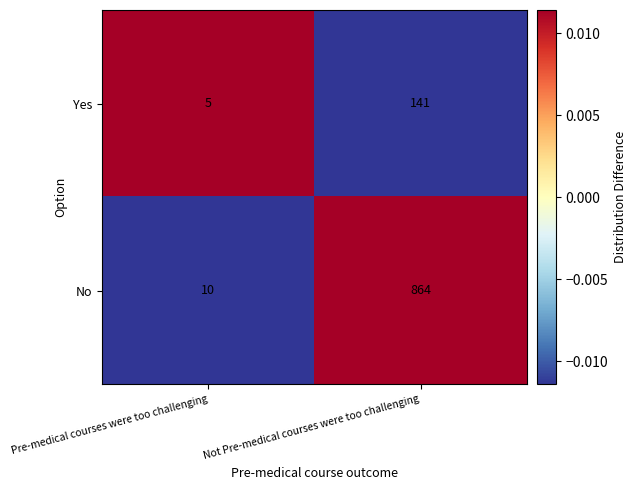

At which label is No closest to 437?

Pre-medical courses were too challenging